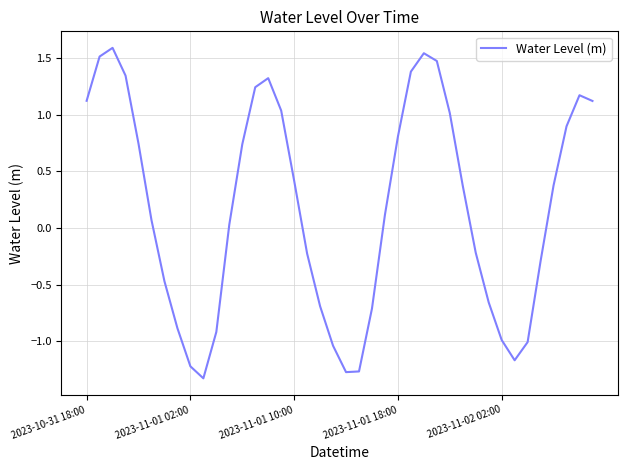

What is the difference between the maximum and minimum values?

2.9